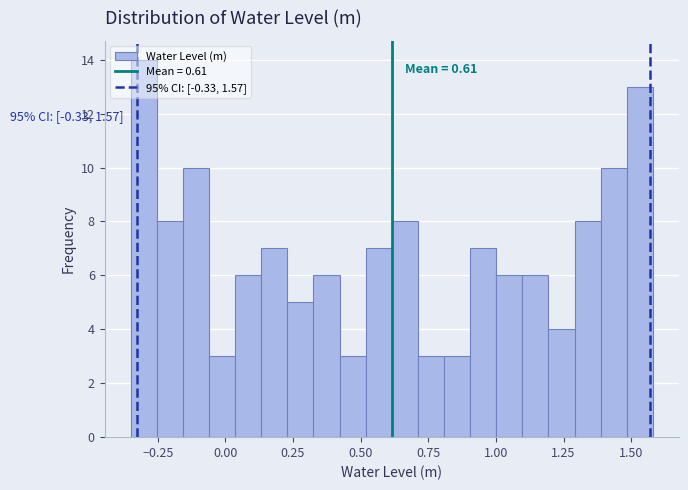

Read against the x-axis, roughly where is the centre of the tallest bar?

-0.30